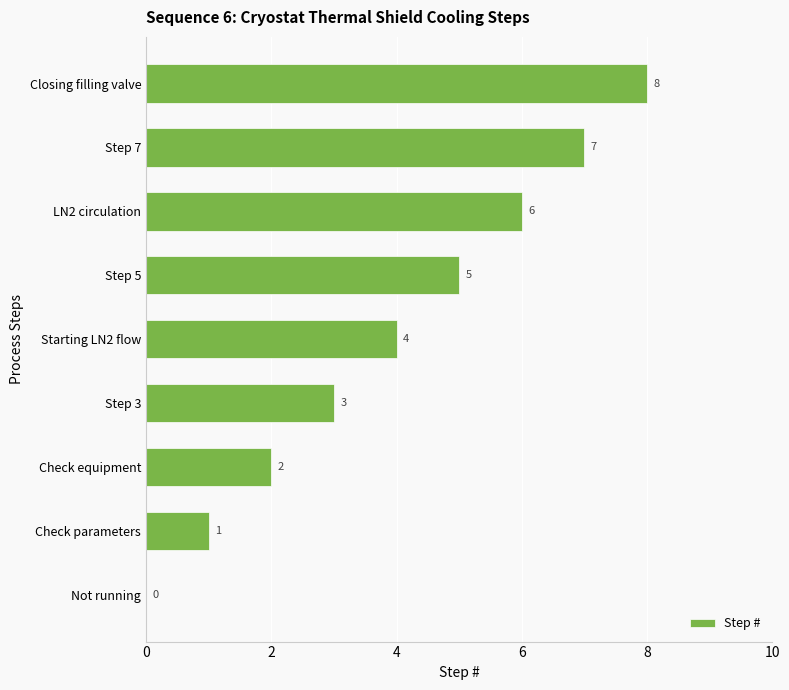

Which label corresponds to the largest value in the chart?

Closing filling valve